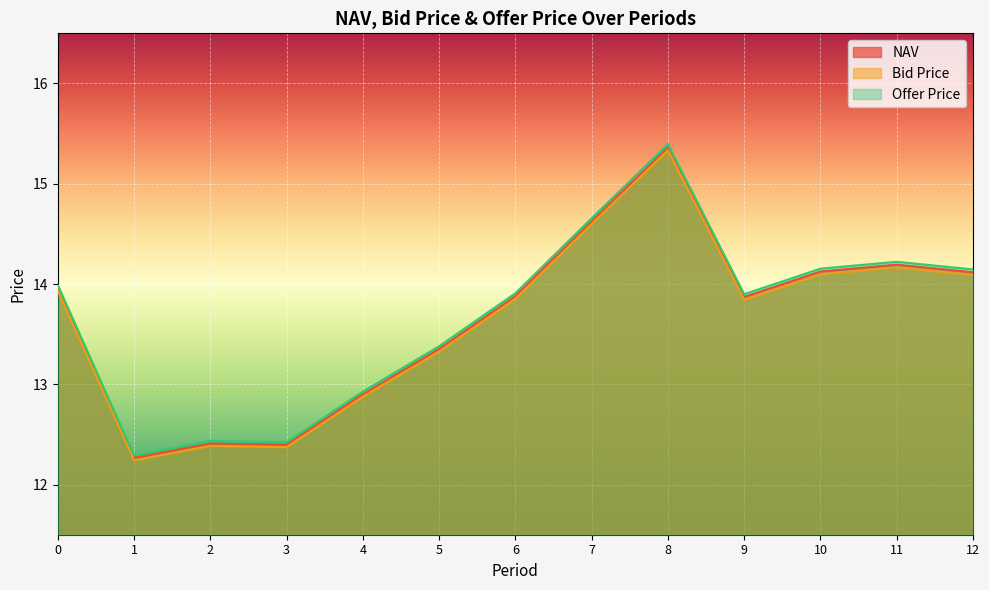

True or false: Bid Price and NAV intersect in this chart.

False